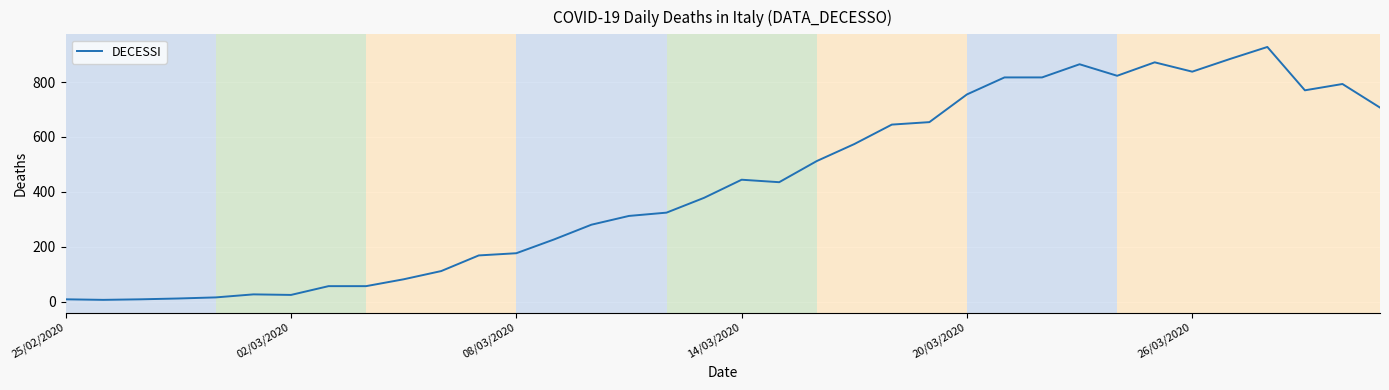

What is the difference between the maximum and minimum values?

922